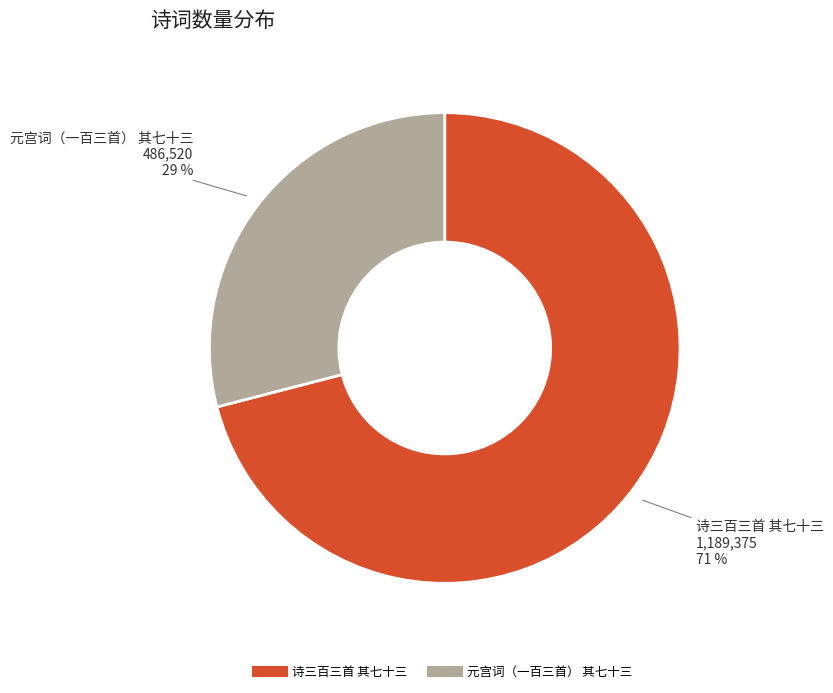

The 元宫词（一百三首） 其七十三 slice represents 29% of the pie. True or false?

True